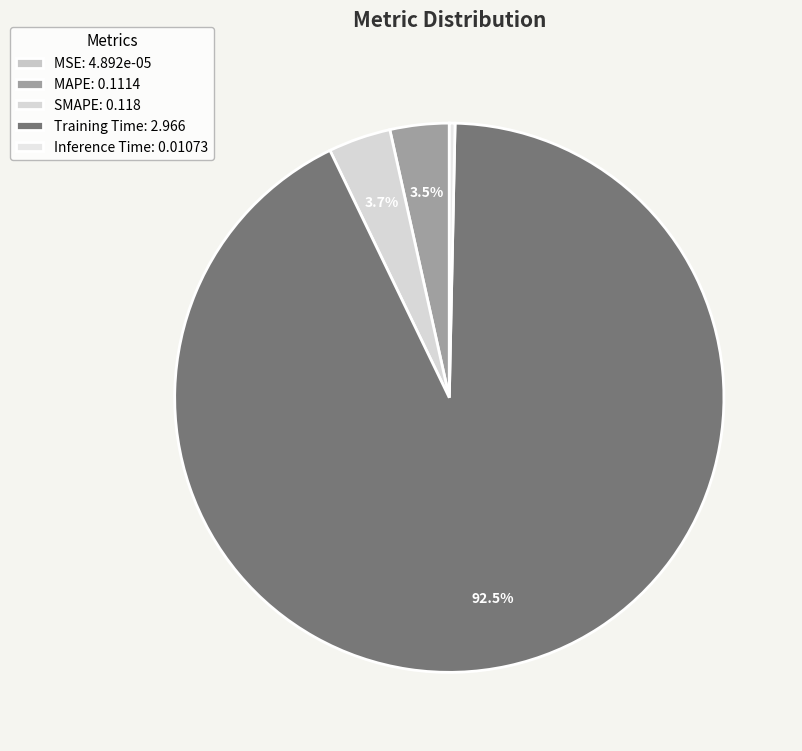

To the nearest percent, what is the average slice percentage?

20%